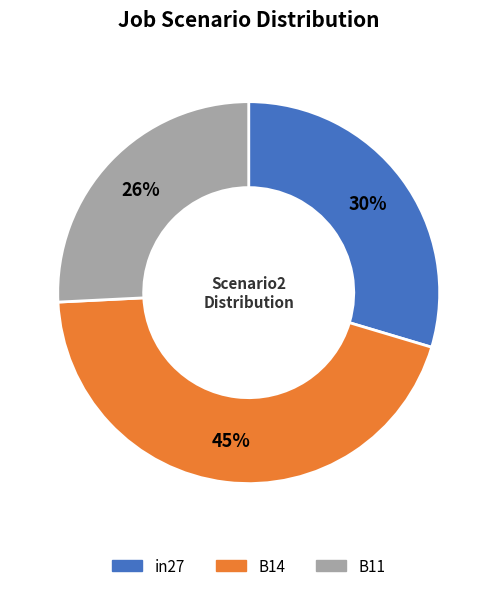

Which slice is the largest?

B14